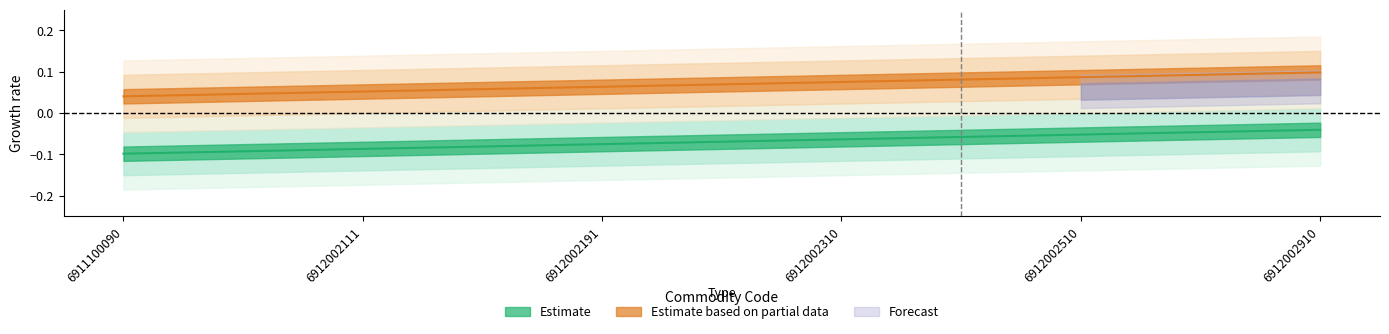

How many lines are shown in the chart?

2